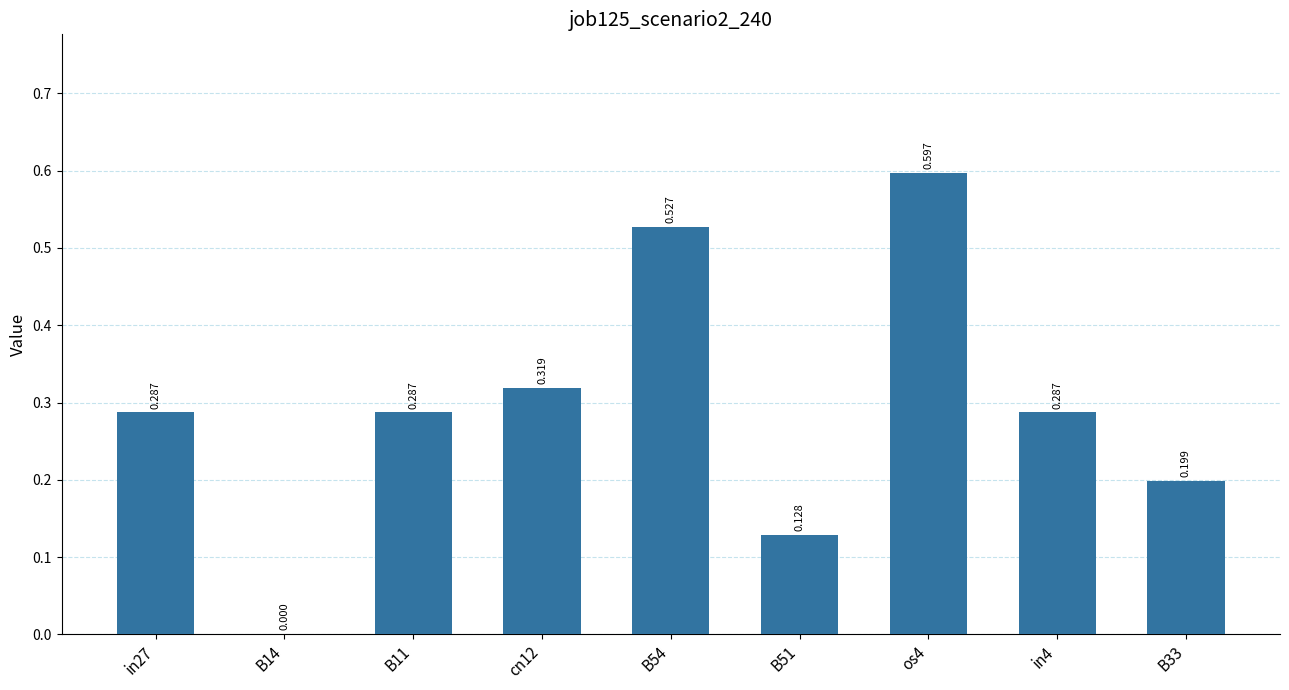

Which label corresponds to the smallest value in the chart?

B14